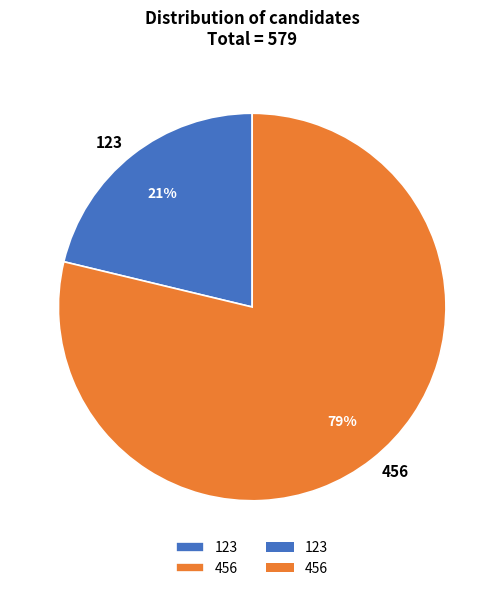

Which category has the smallest portion of the pie?

123